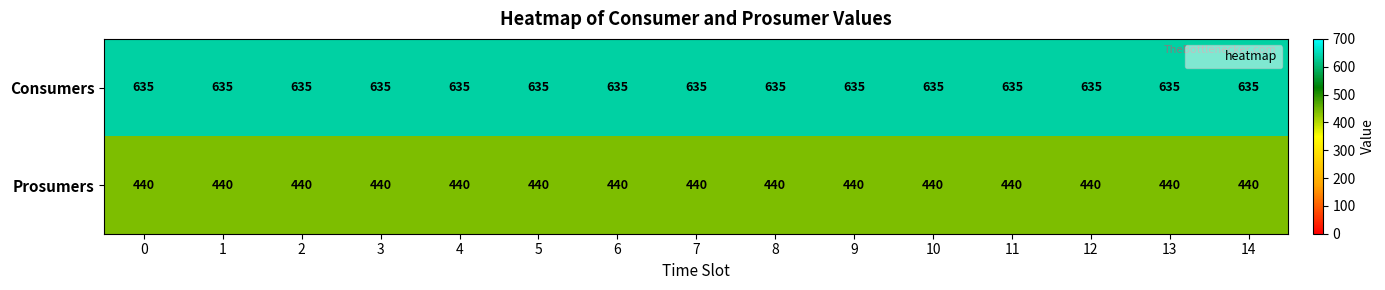

The Consumers series shows 918 at 3. True or false?

False